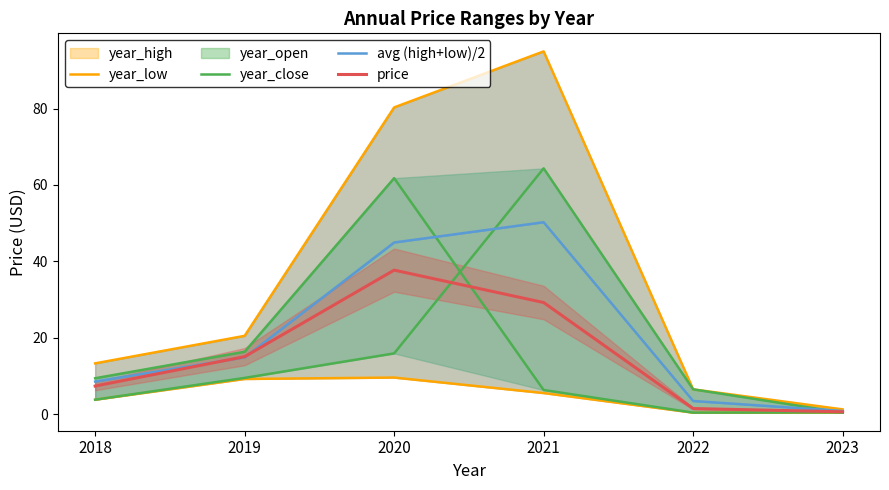

Which category has the highest value in the price series?

2020